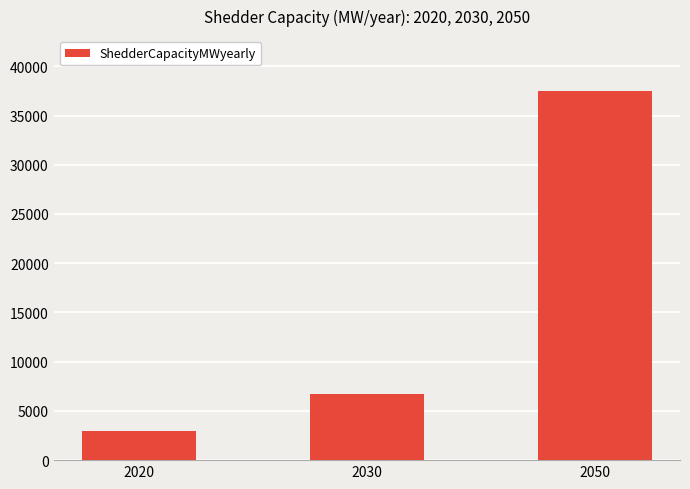

Which category has the lowest value across all series?

2020